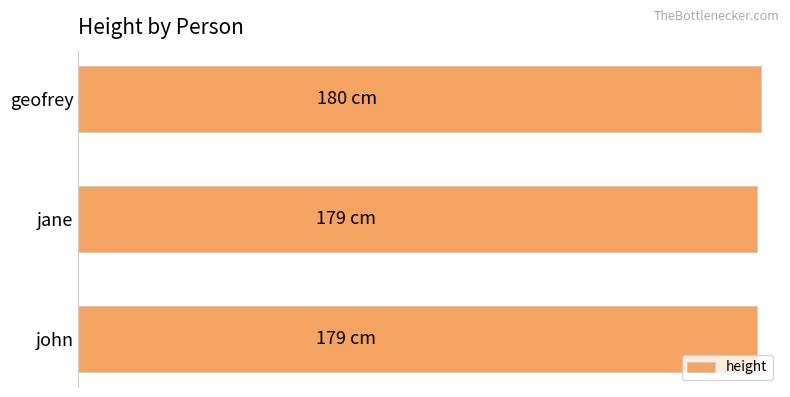

Are the bars horizontal?

Yes